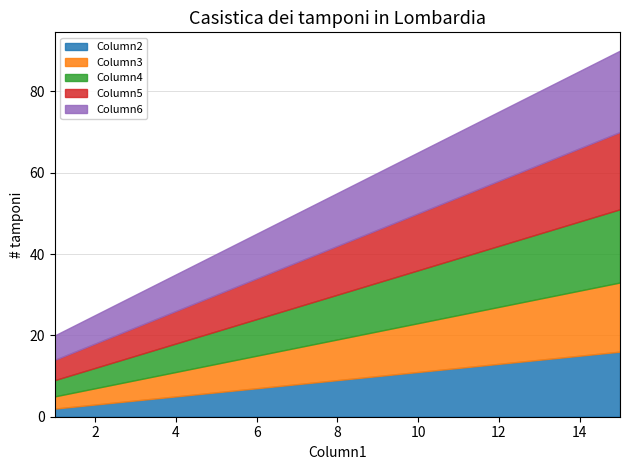

Reading left to right, what are all the values shown in this chart?

Column2: 1=2	2=3	3=4	4=5	5=6	6=7	7=8	8=9	9=10	10=11	11=12	12=13	13=14	14=15	15=16
Column3: 1=3	2=4	3=5	4=6	5=7	6=8	7=9	8=10	9=11	10=12	11=13	12=14	13=15	14=16	15=17
Column4: 1=4	2=5	3=6	4=7	5=8	6=9	7=10	8=11	9=12	10=13	11=14	12=15	13=16	14=17	15=18
Column5: 1=5	2=6	3=7	4=8	5=9	6=10	7=11	8=12	9=13	10=14	11=15	12=16	13=17	14=18	15=19
Column6: 1=6	2=7	3=8	4=9	5=10	6=11	7=12	8=13	9=14	10=15	11=16	12=17	13=18	14=19	15=20